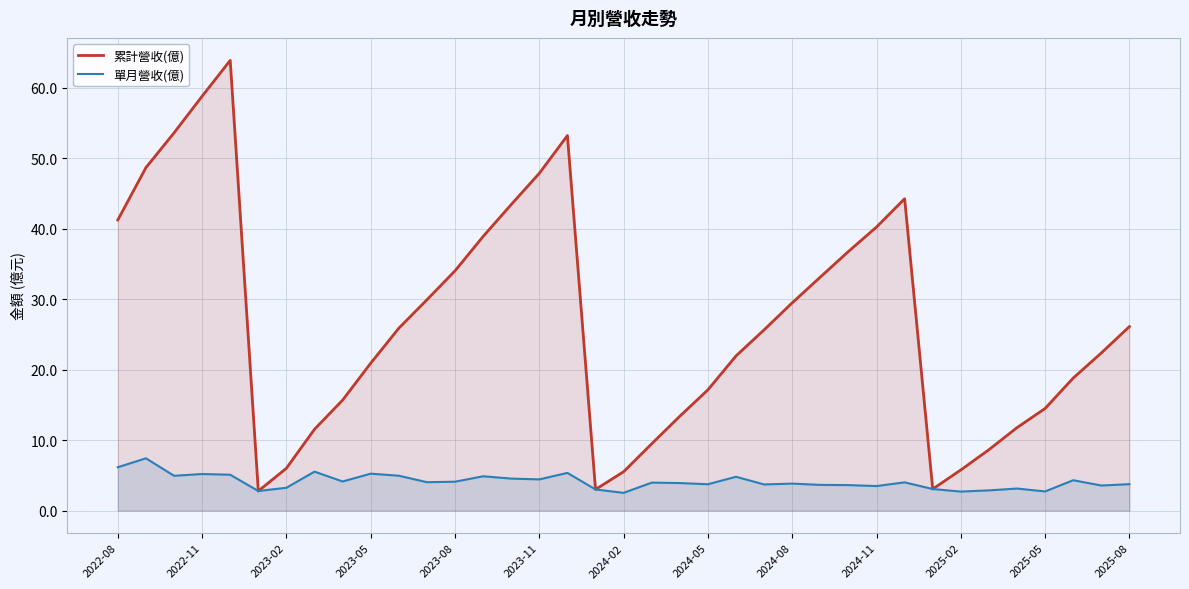

The value of 累計營收(億) at 2023-08 is 23.7. True or false?

False